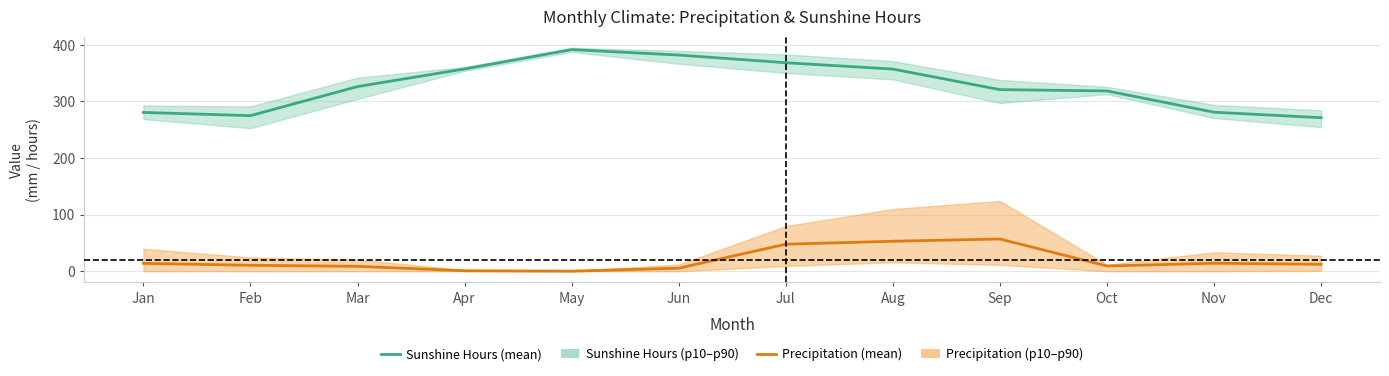

Which series has the largest total across all categories?

Sunshine Hours (mean)